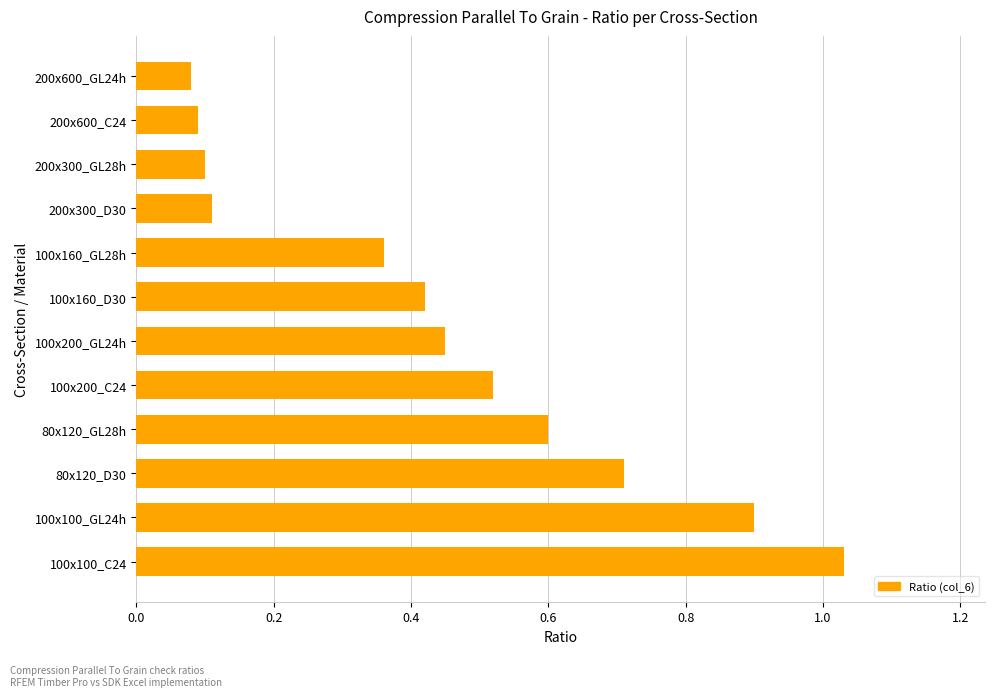

Is it true that the value at 200x600_C24 is 0.1?

True